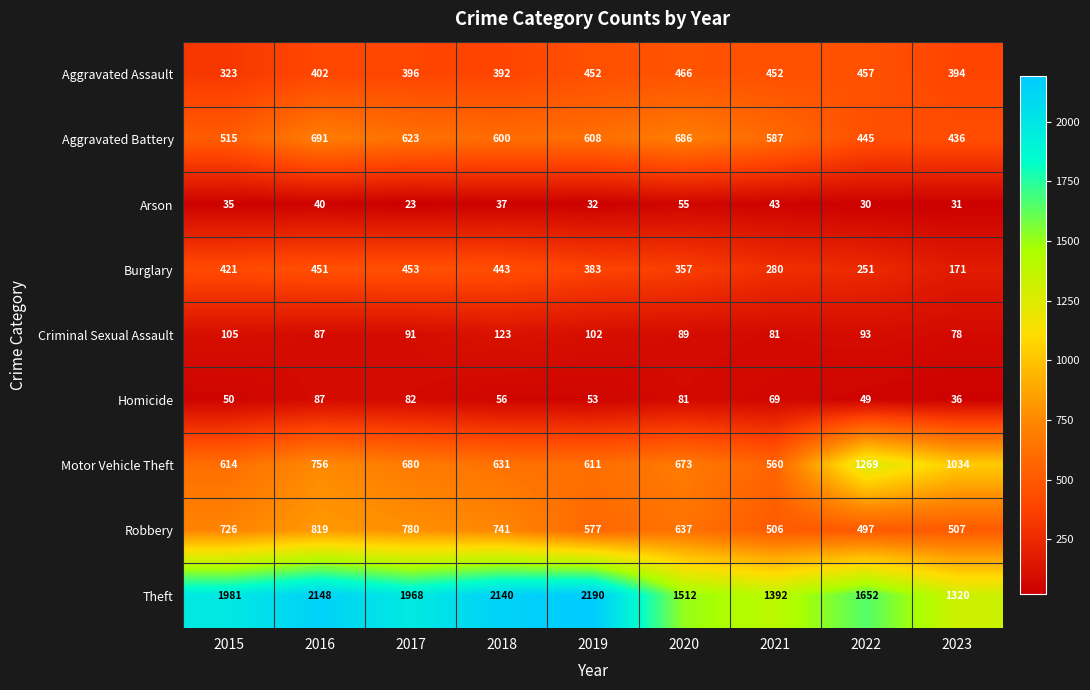

Rank the categories by Theft value from lowest to highest.

2023, 2021, 2020, 2022, 2017, 2015, 2018, 2016, 2019